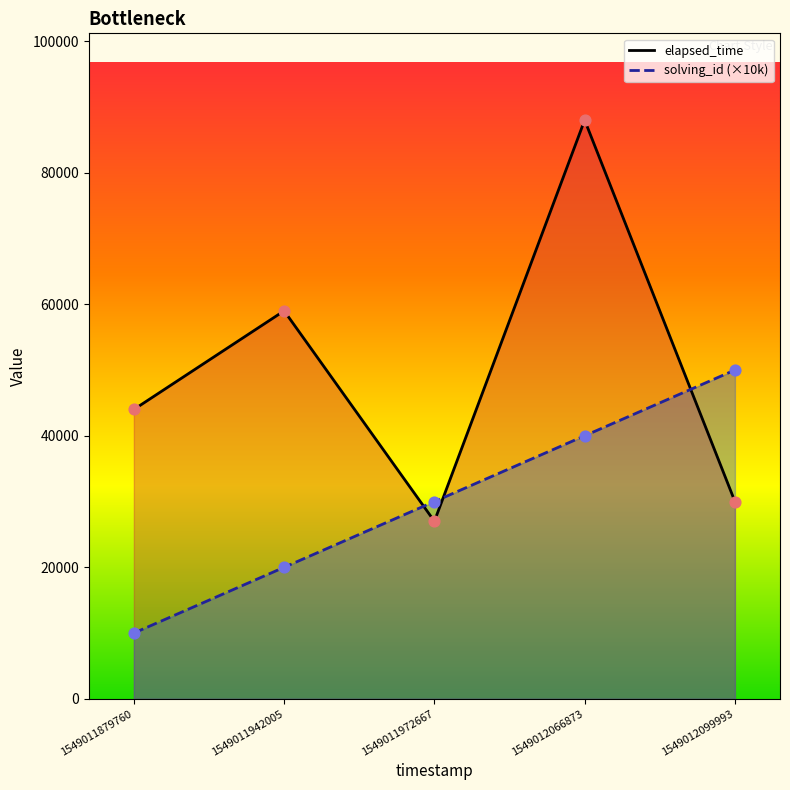

What are all the series names shown in the legend?

elapsed_time, solving_id (×10k)